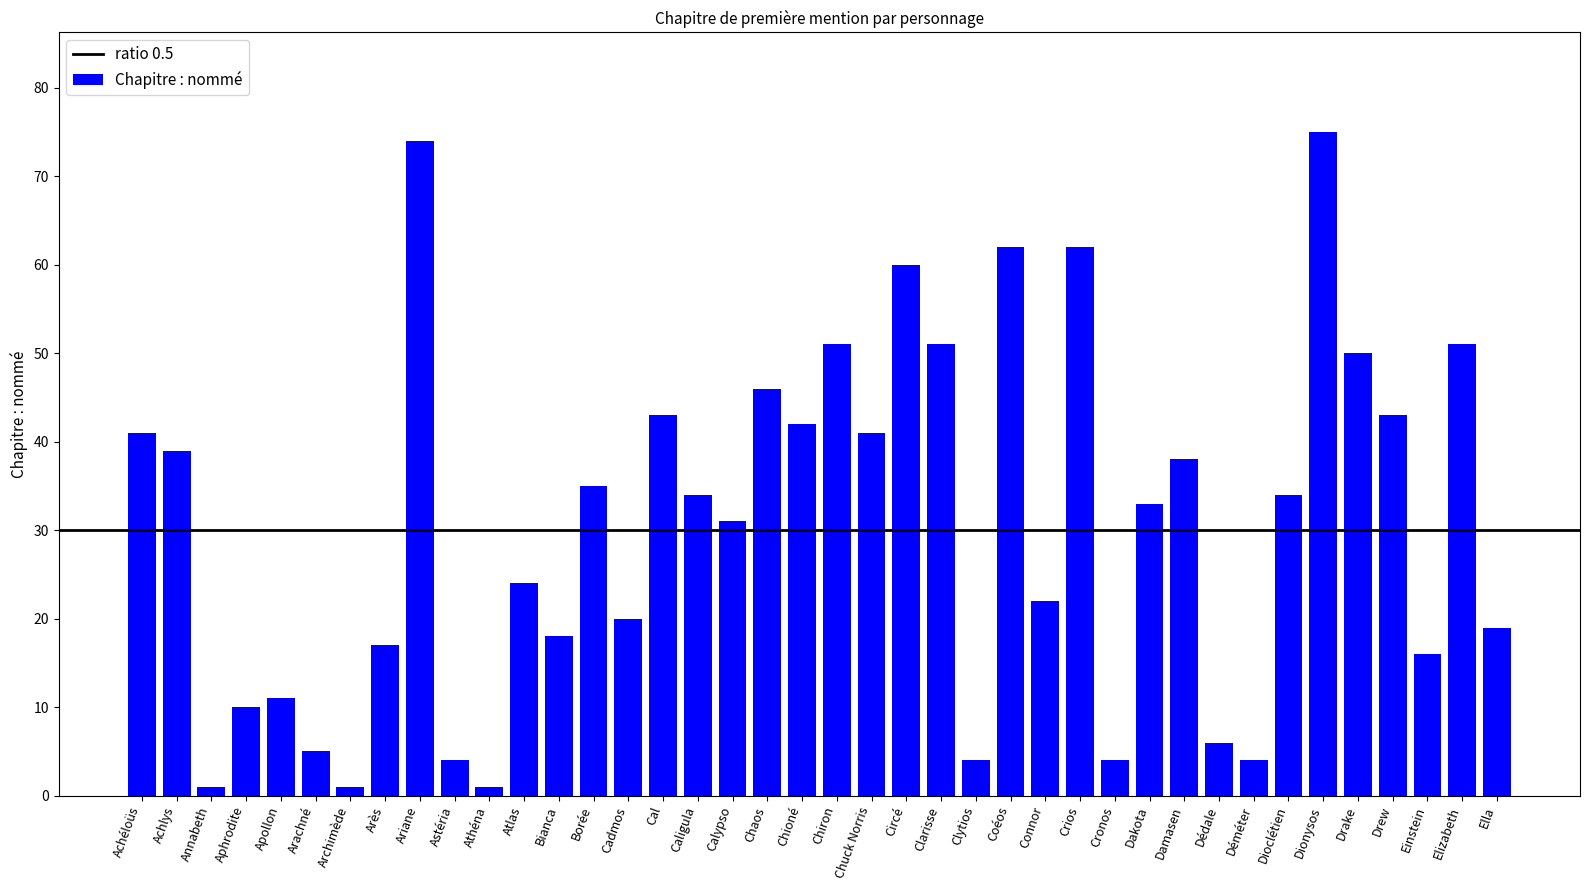

What is the sum of all values?

1223